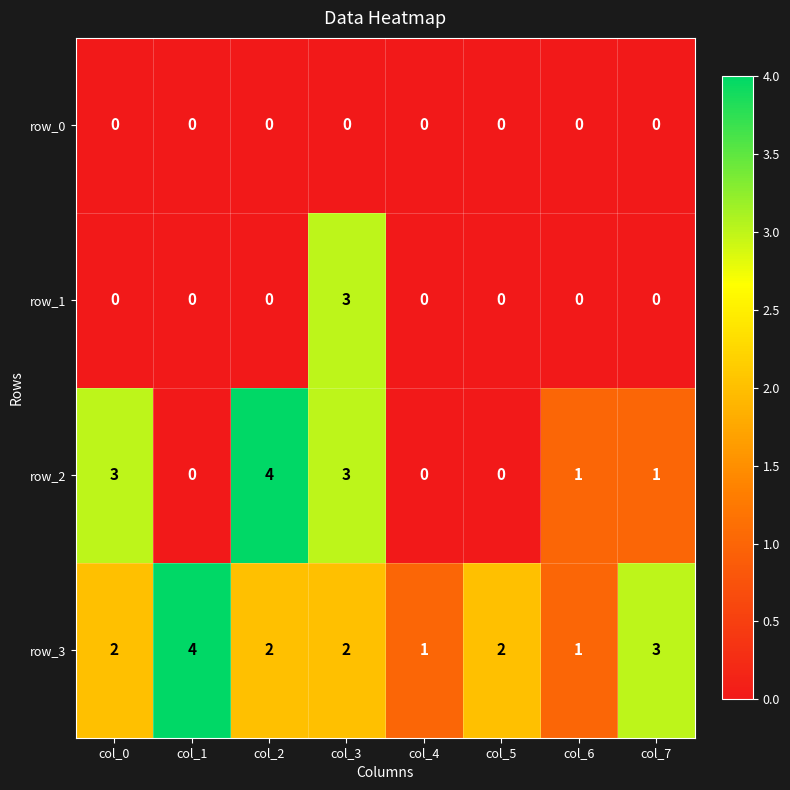

What is the average value of the row_3 series?

2